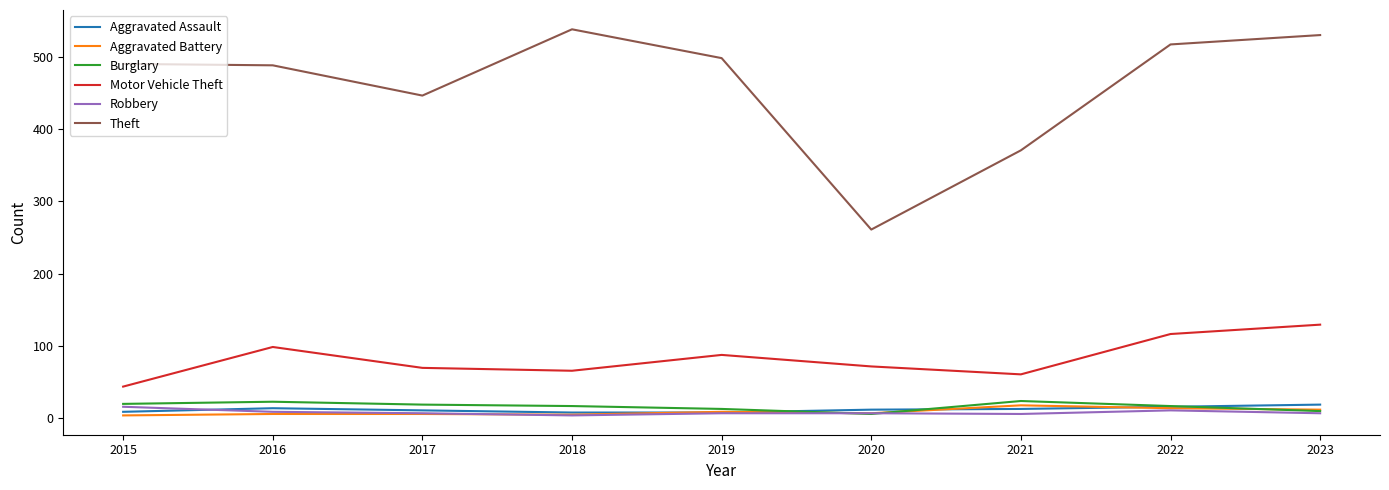

Which series has the largest range (max minus min)?

Theft